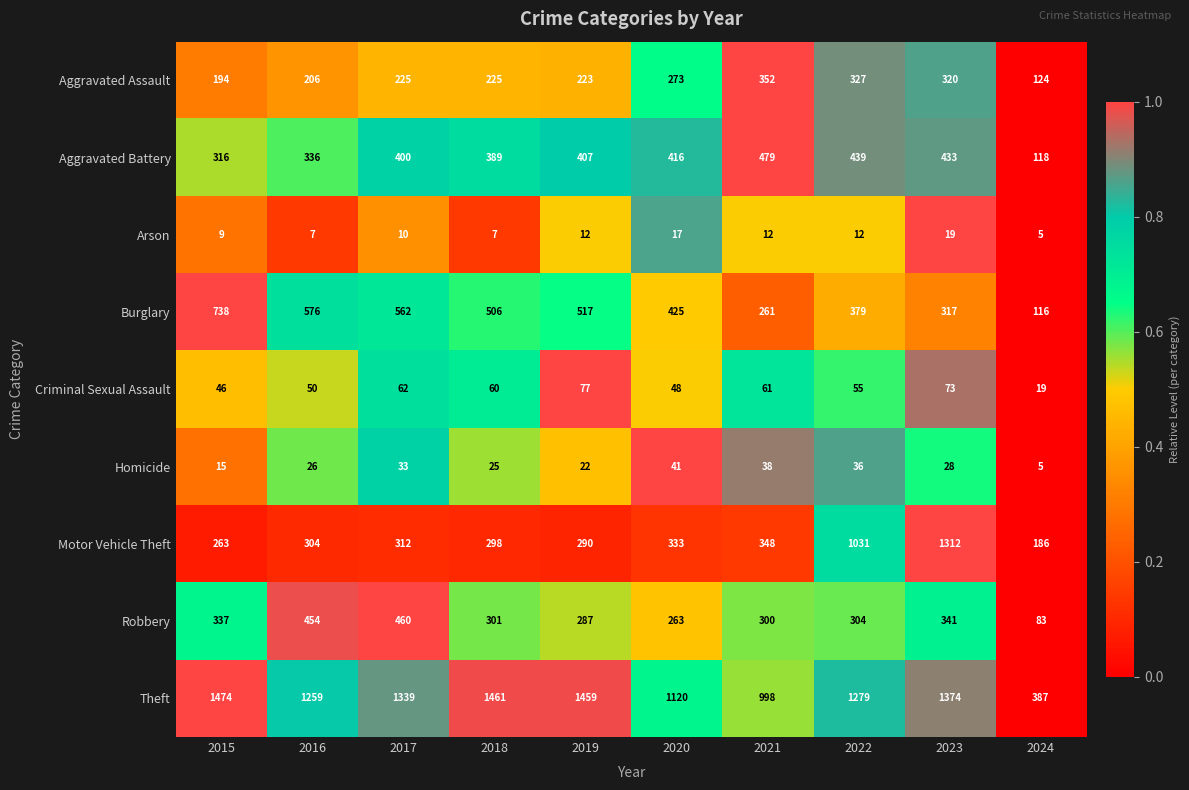

Which series has the largest range (max minus min)?

Motor Vehicle Theft